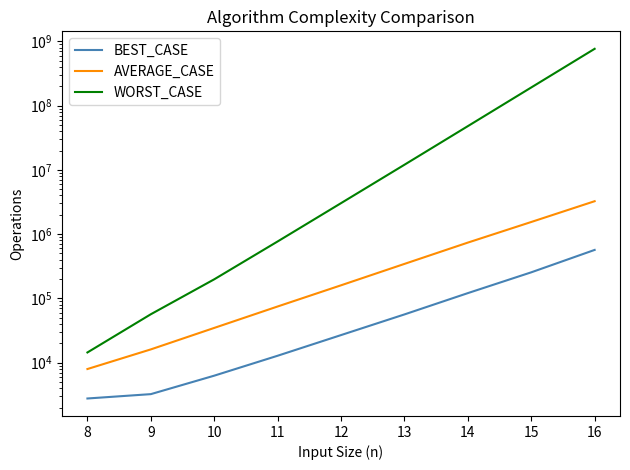

Does the chart display data point markers on the line(s)?

No